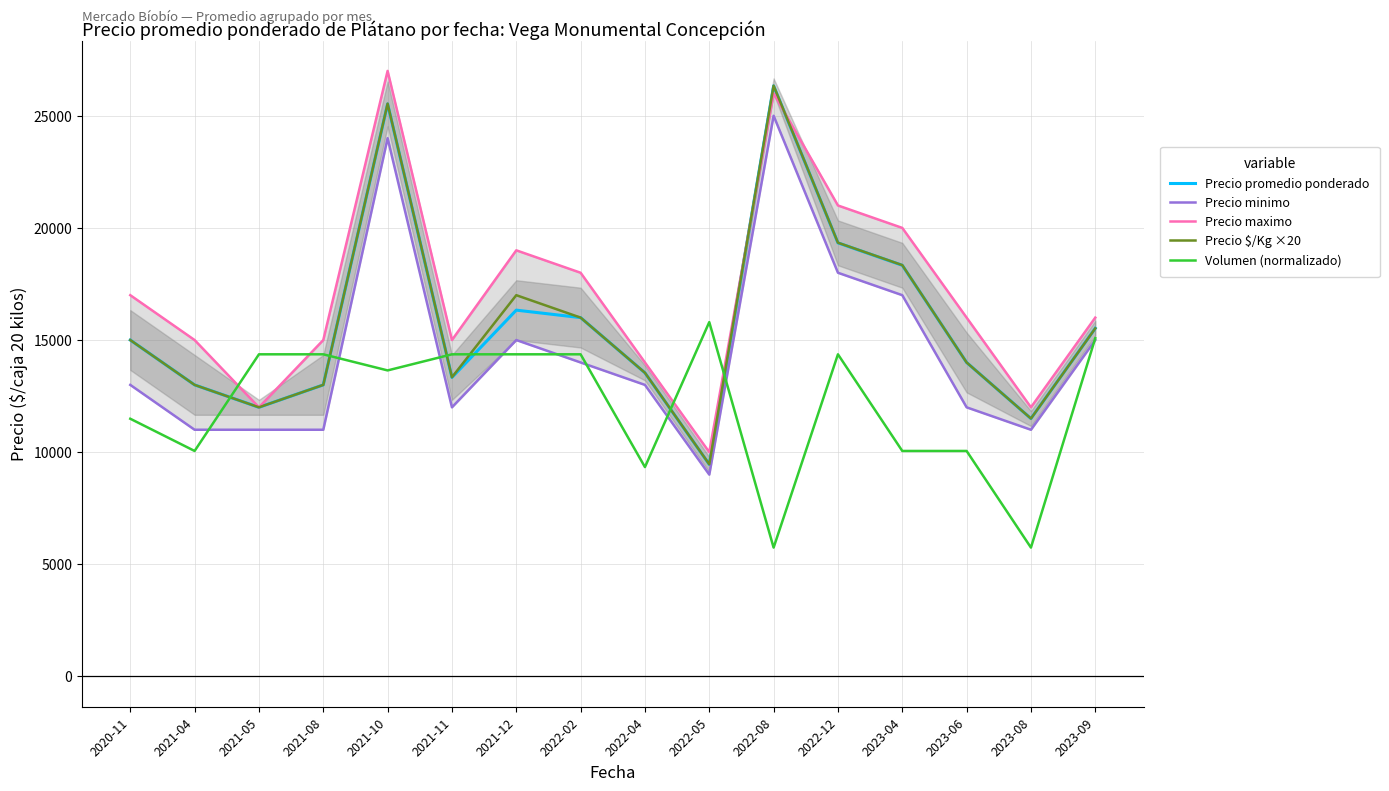

True or false: Precio promedio ponderado has more than 0 points higher than both neighbors.

True